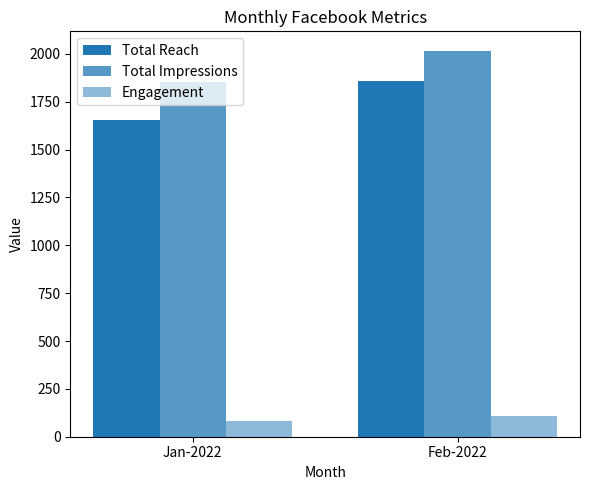

Reading left to right, transcribe all the data shown in this chart.

Total Reach: 1657	1857
Total Impressions: 1853	2017
Engagement: 83	108